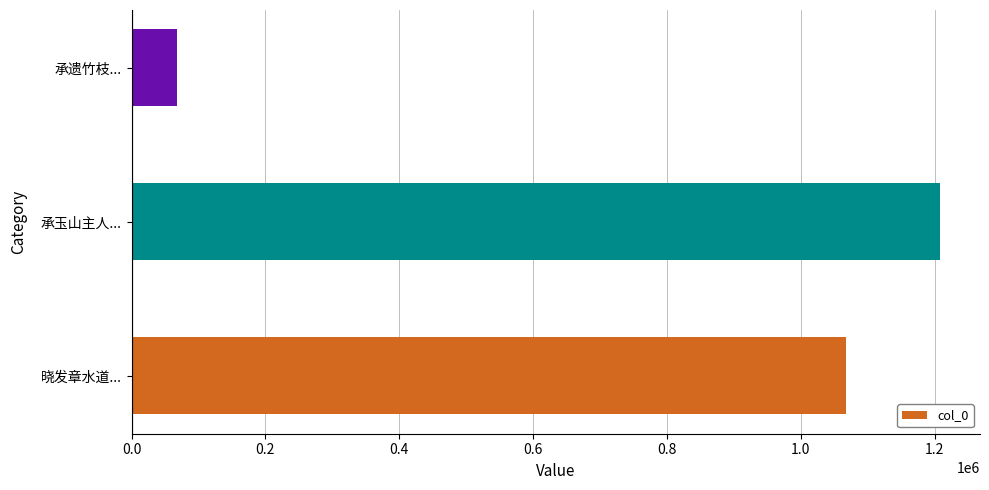

What is the average value?

781033